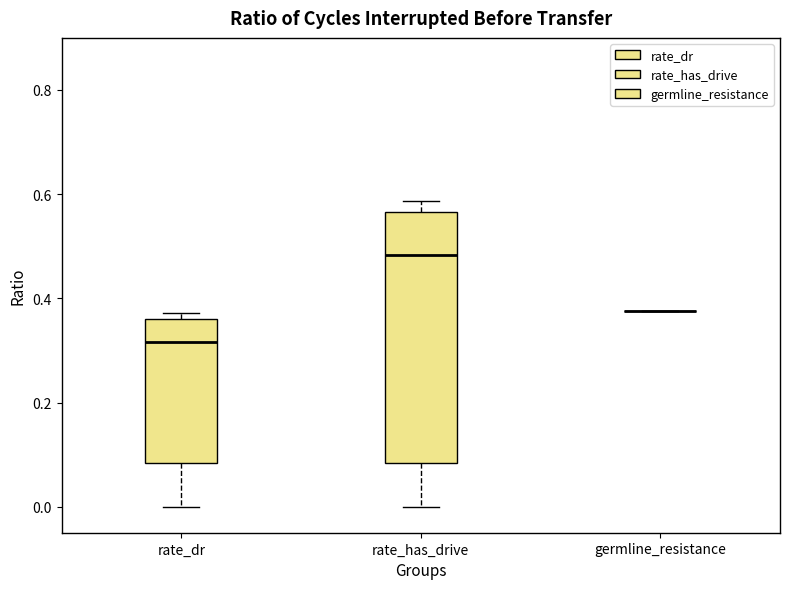

Reading left to right, read every box against the y-axis: the position of its median line, the range the box covers, and the ends of its whiskers. The values are not printed on the chart, so give them approximately, as read against the axis.

rate_dr: median 0.32, box 0.08 to 0.36, whiskers 0.00 to 0.38
rate_has_drive: median 0.48, box 0.08 to 0.56, whiskers 0.00 to 0.58
germline_resistance: box collapsed to a line at 0.38, whiskers 0.38 to 0.38